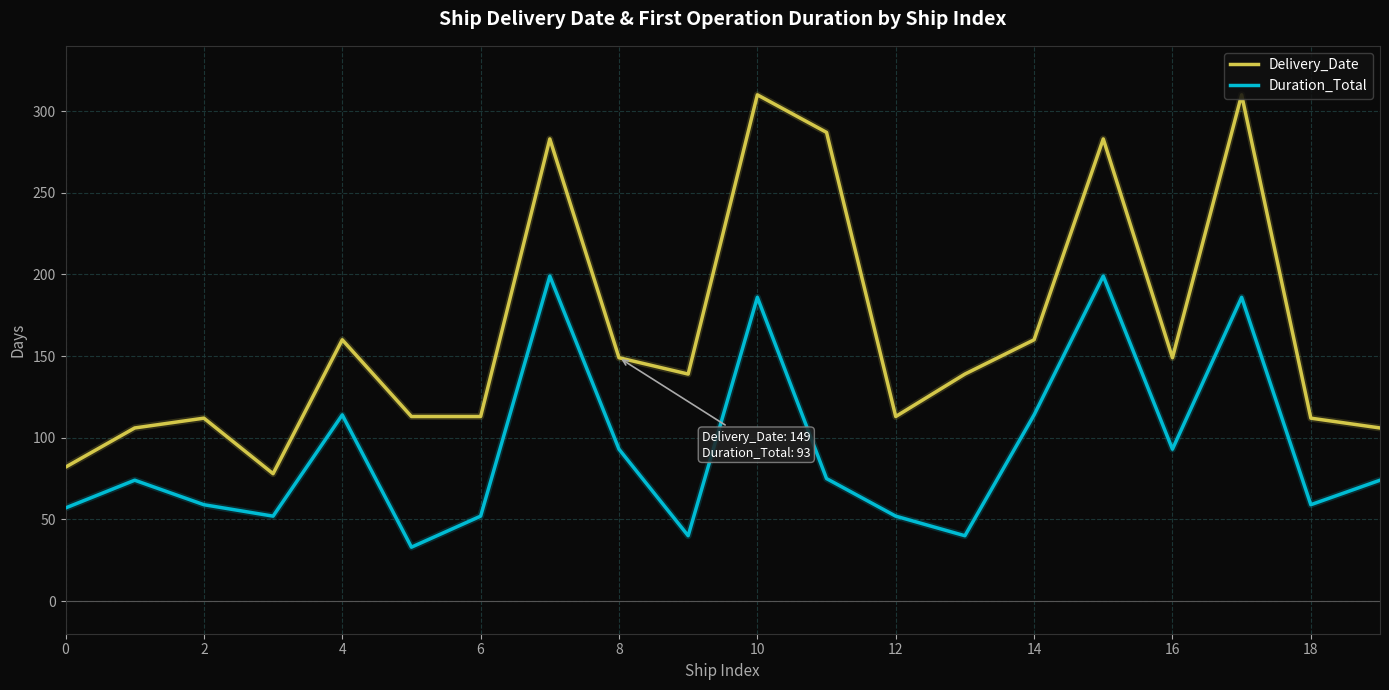

Rank the series by their average value, from highest to lowest.

Delivery_Date, Duration_Total